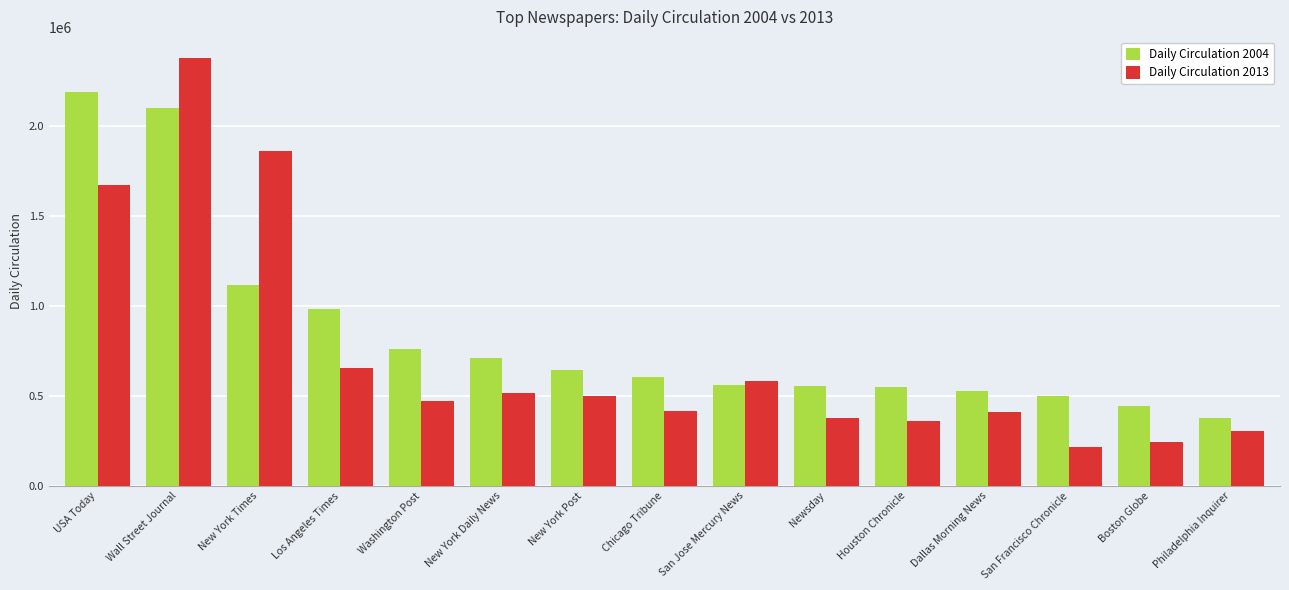

At which category does the chart reach its minimum across all series?

San Francisco Chronicle